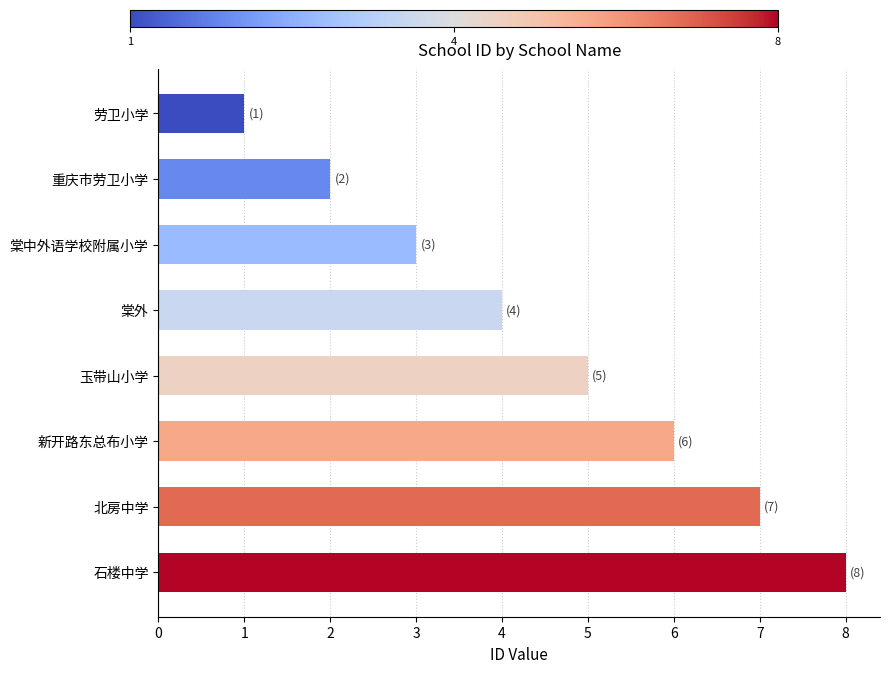

Is it true that the value at 玉带山小学 is 7?

False